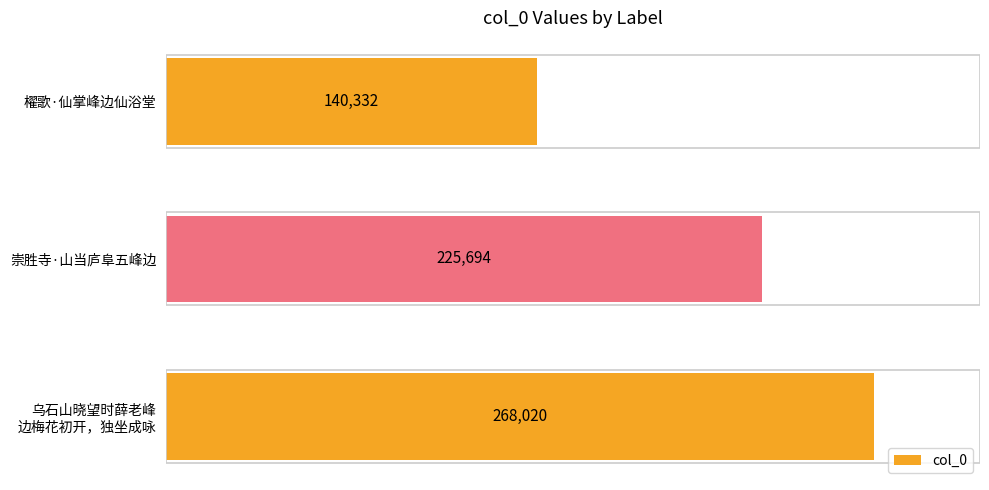

What is the sum of all values?

634046